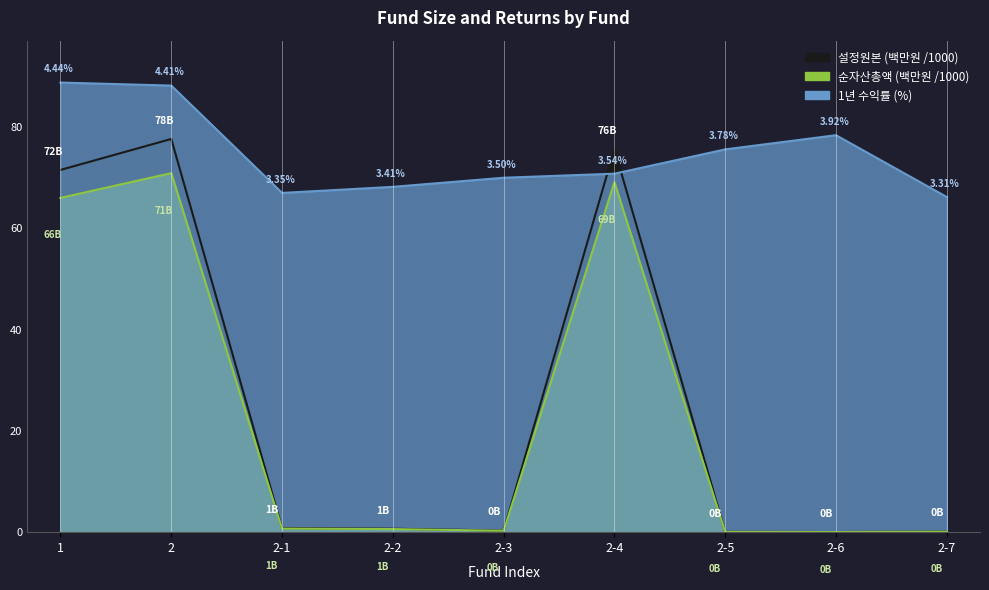

List the labels in order of 1년 수익률 value, smallest first.

2-7, 2-1, 2-2, 2-3, 2-4, 2-5, 2-6, 2, 1